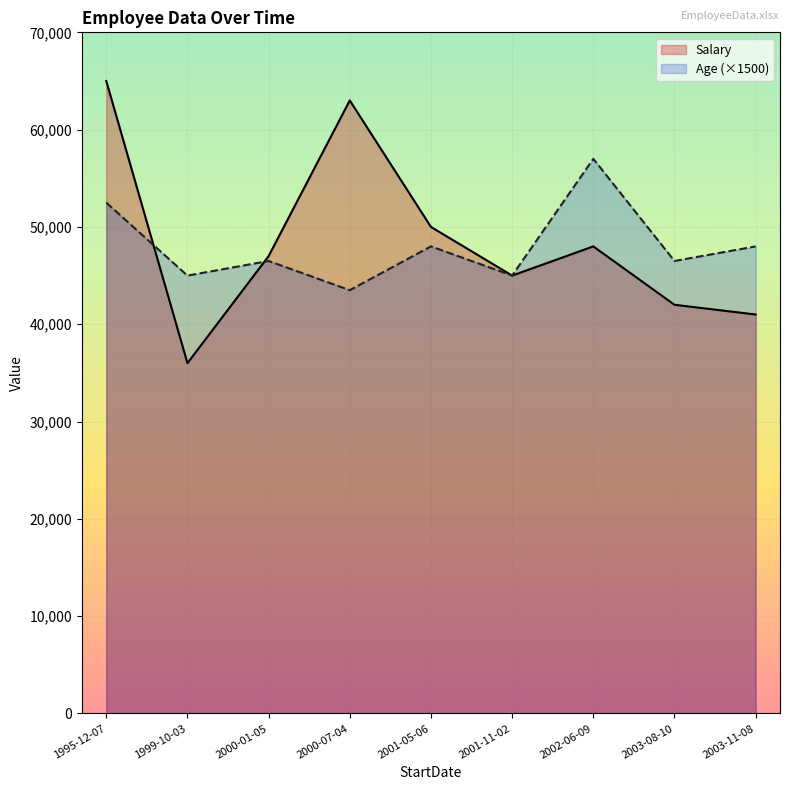

What is the label of the 8th point from the left?

2003-08-10